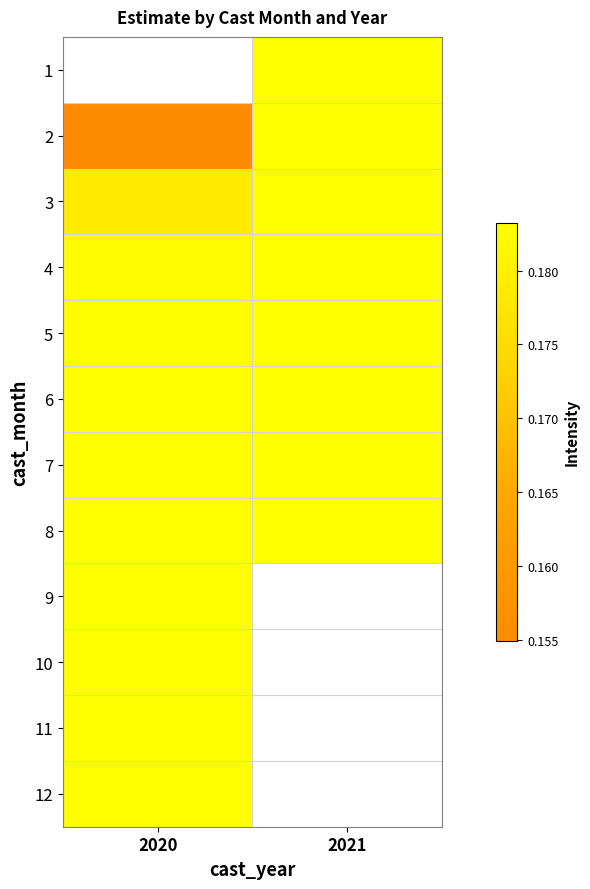

Which category has the highest value across all series?

2021